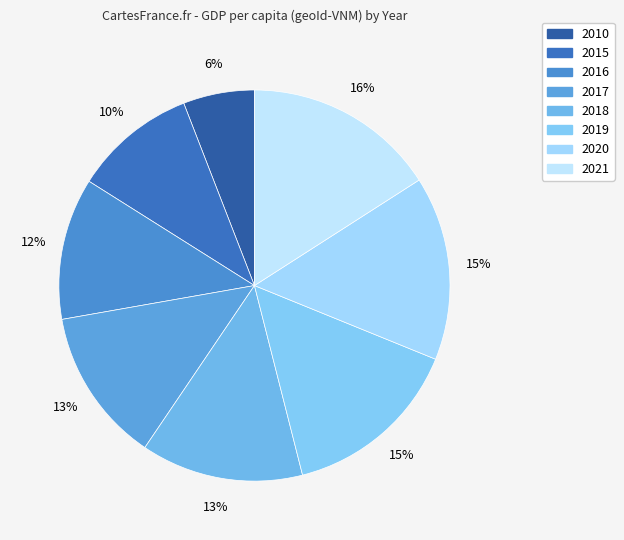

What percentage is NOT represented by 2018?

86.6%